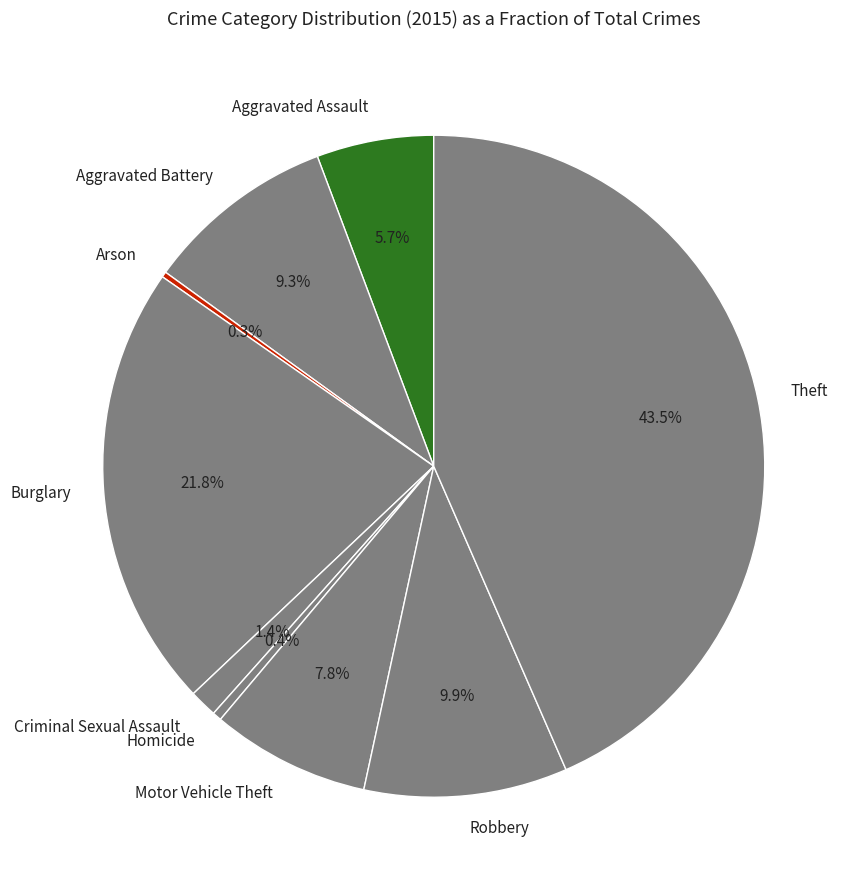

Combined, what portion of the pie is Theft and Aggravated Assault?

49.2%